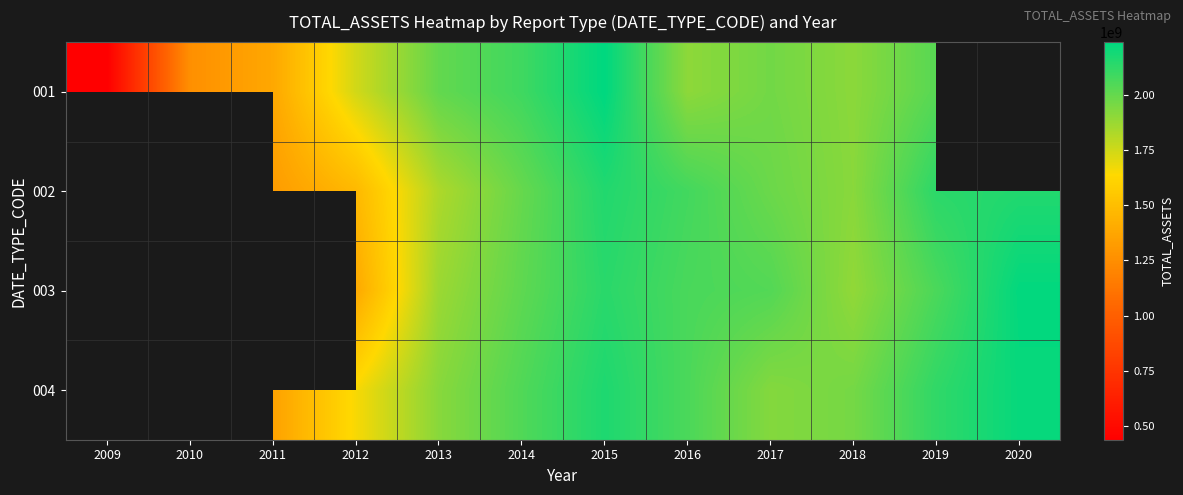

What is the difference between the second highest and minimum values in the 002 series?

243343821.4